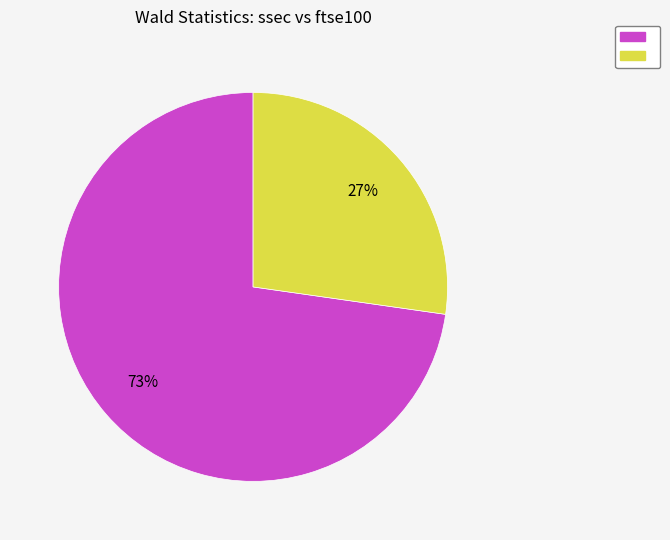

Is there a majority slice in this chart?

Yes